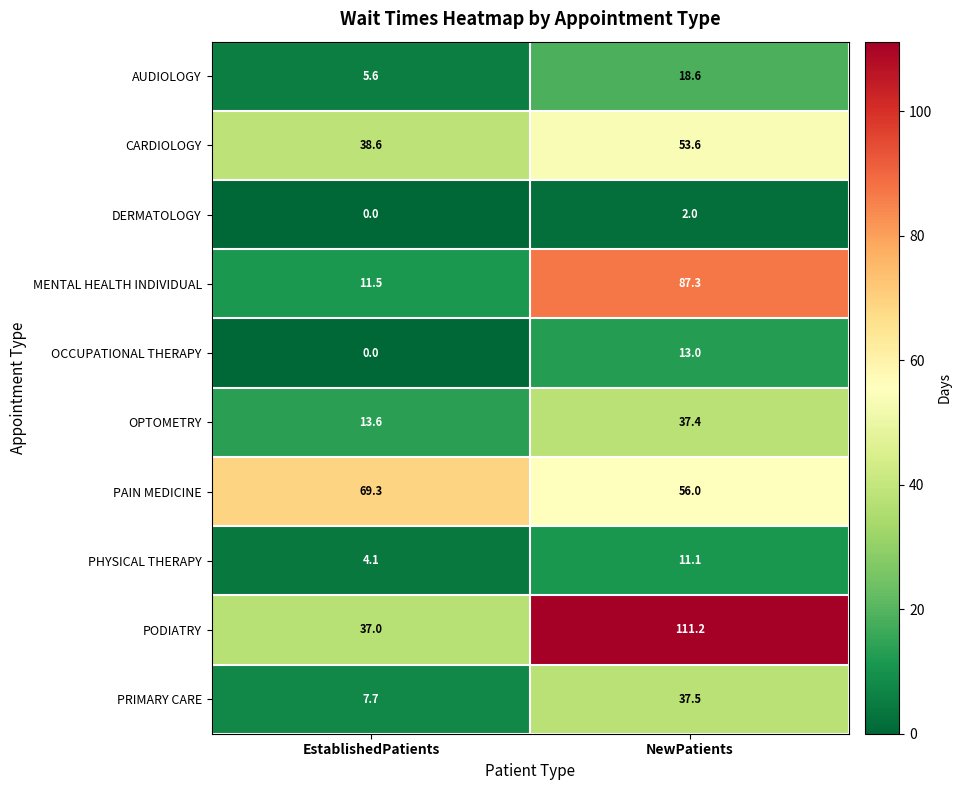

List the series in order of their peak value, highest first.

PODIATRY, MENTAL HEALTH INDIVIDUAL, PAIN MEDICINE, CARDIOLOGY, PRIMARY CARE, OPTOMETRY, AUDIOLOGY, OCCUPATIONAL THERAPY, PHYSICAL THERAPY, DERMATOLOGY